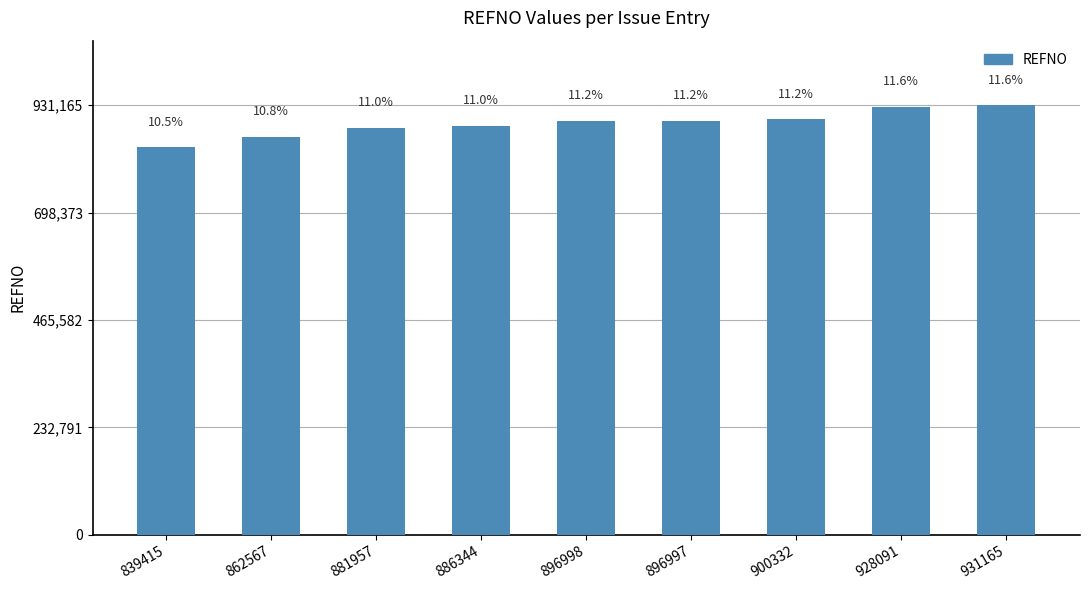

Are the bars horizontal?

No